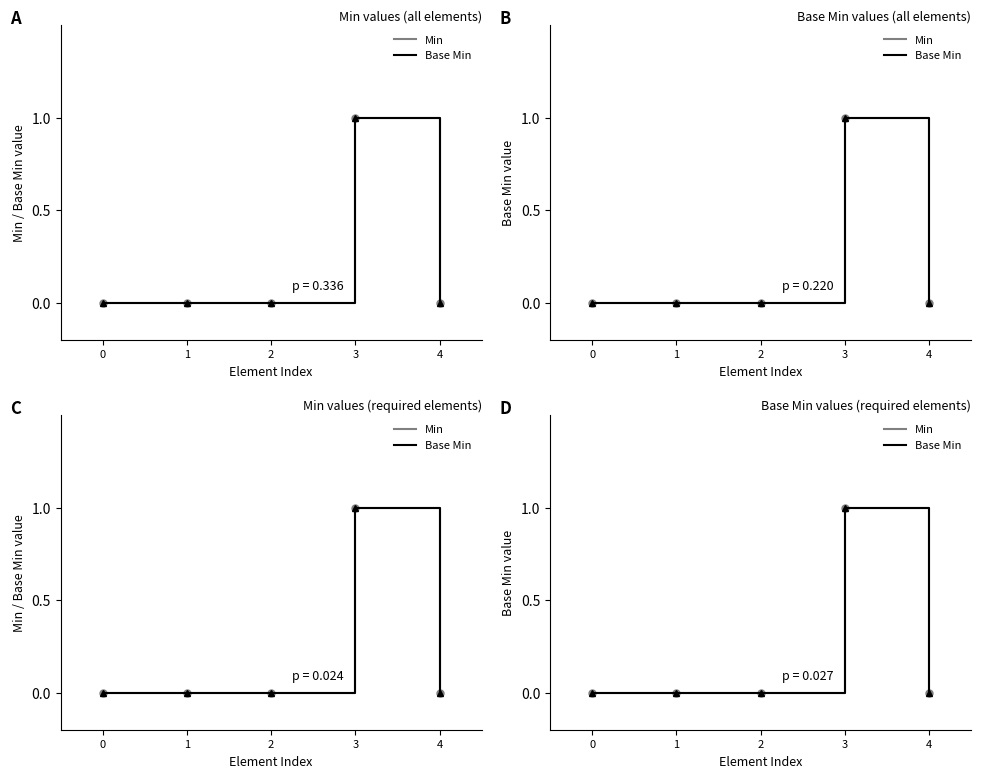

What is the difference between the maximum and minimum values in the Min series?

1